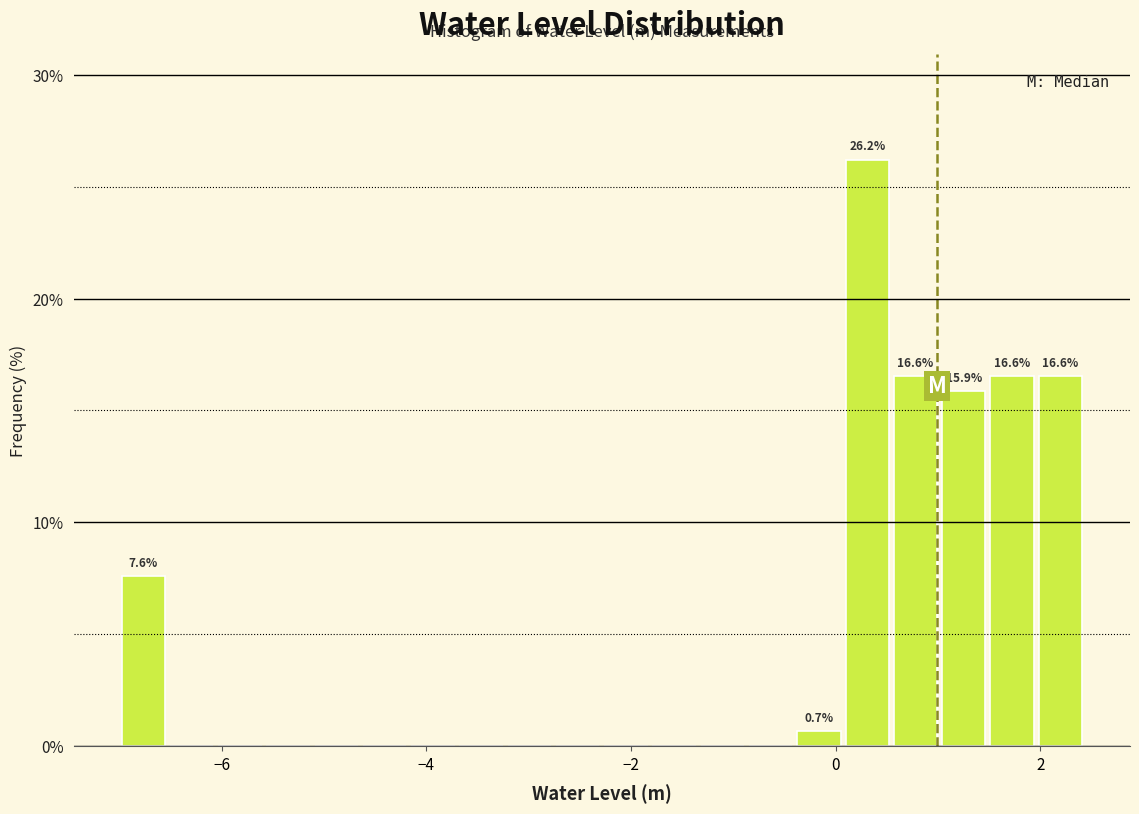

Read against the x-axis, roughly where is the centre of the tallest bar?

0.4